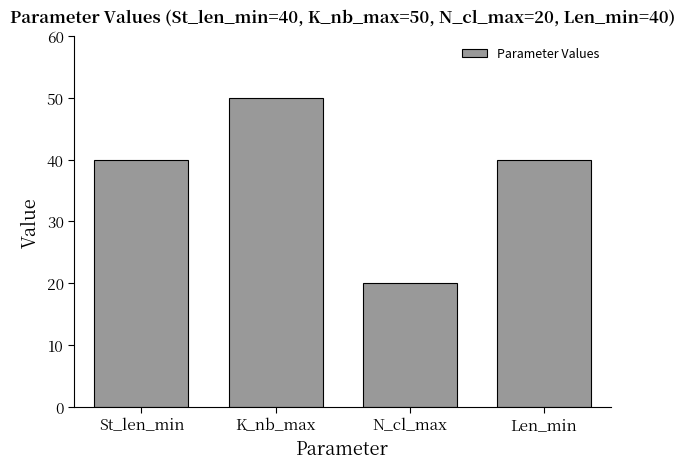

What is the sum of all values?

150